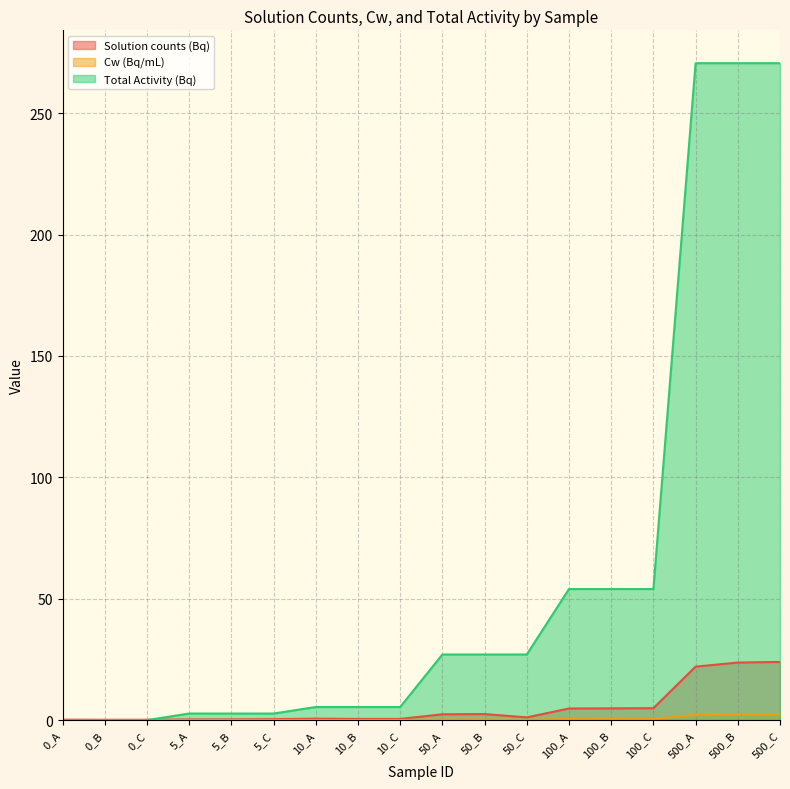

Where does the Solution counts (Bq) series first go above 1?

50_A